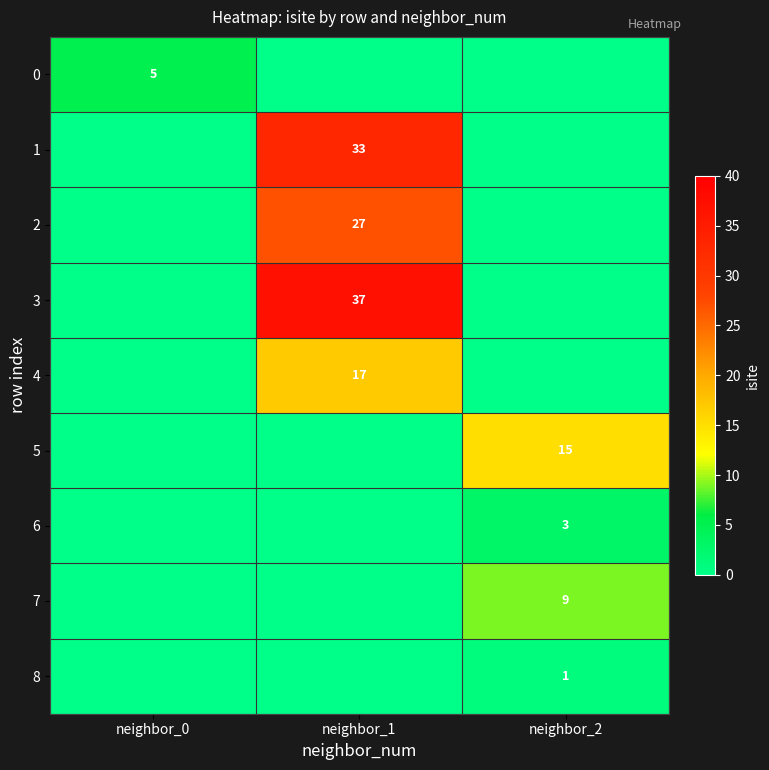

Is the value of 1 at neighbor_1 greater than the value of 8 at neighbor_2?

Yes